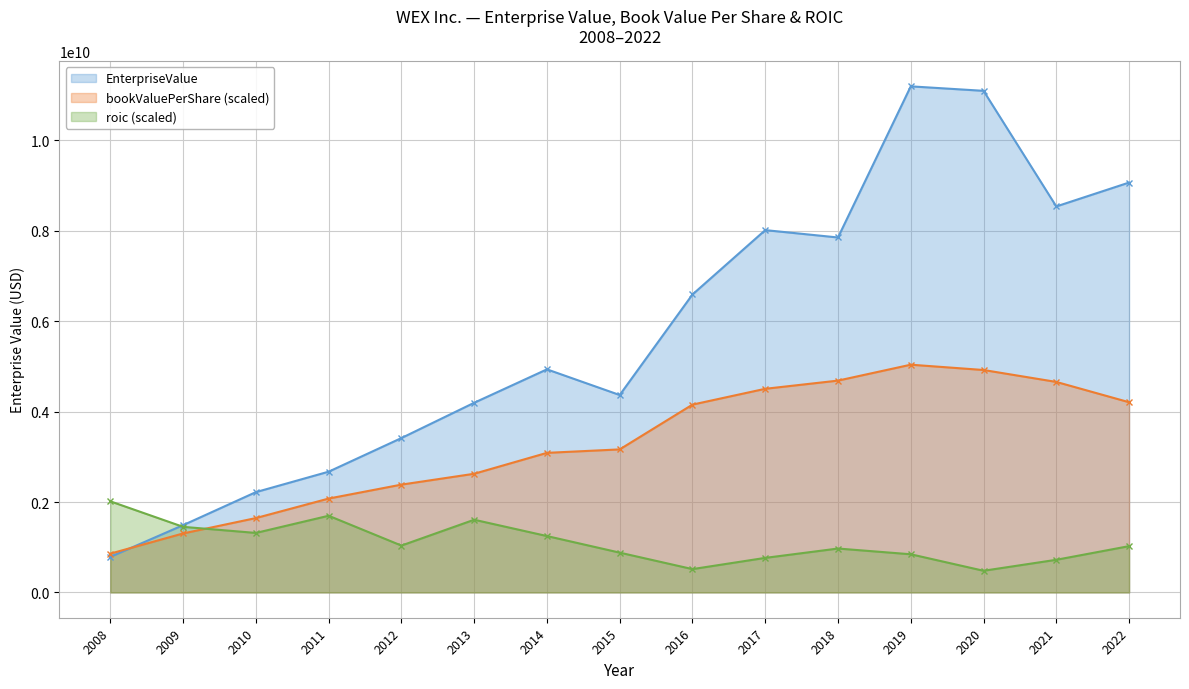

What is the value of the EnterpriseValue point at the 4th from the left?

2671585080.0